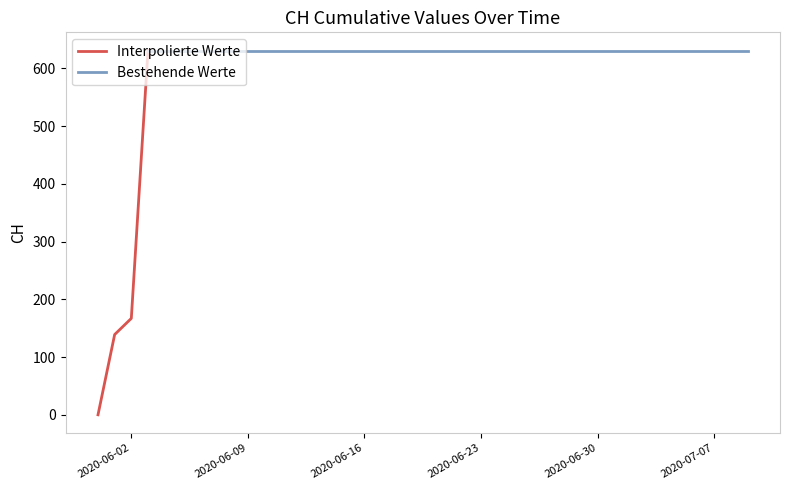

At which label is the value closest to 315?

2020-06-02